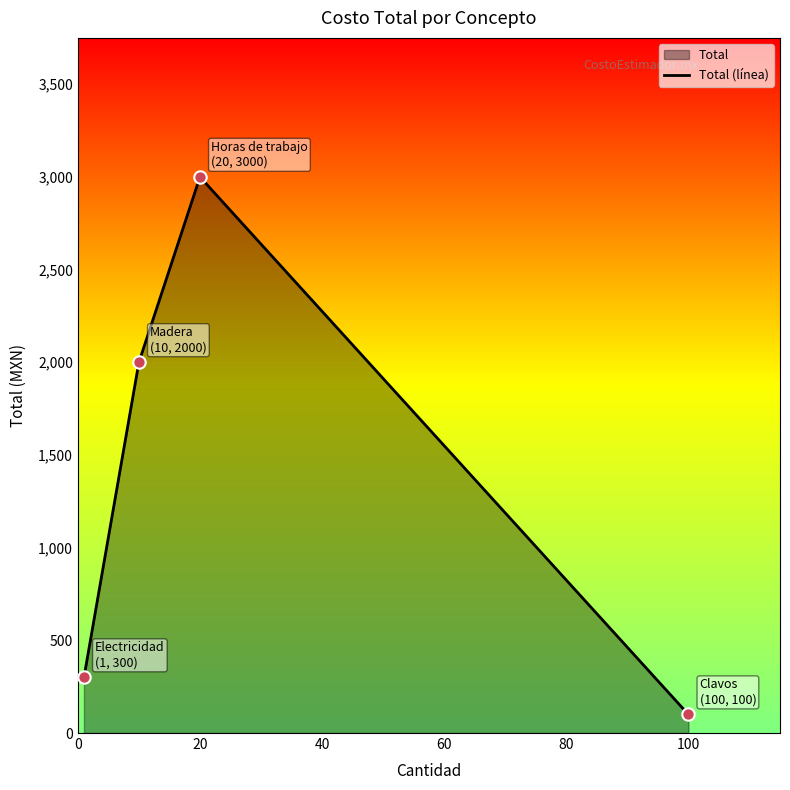

What is the ratio of the value at 20 to the value at 100?

30.0